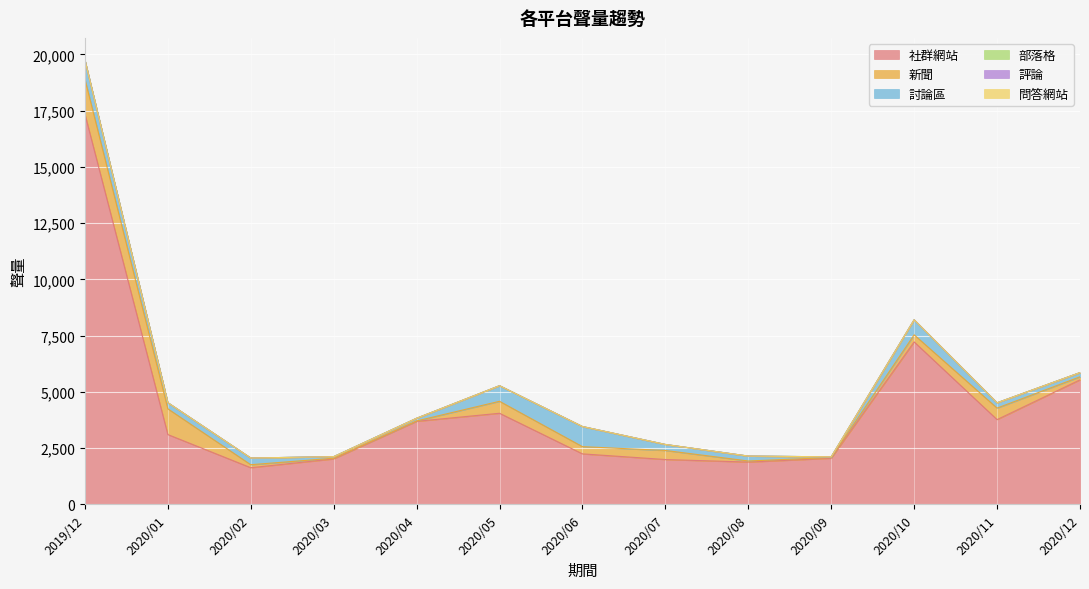

Between 2020/03 and 2020/09, which series saw the biggest shift?

討論區